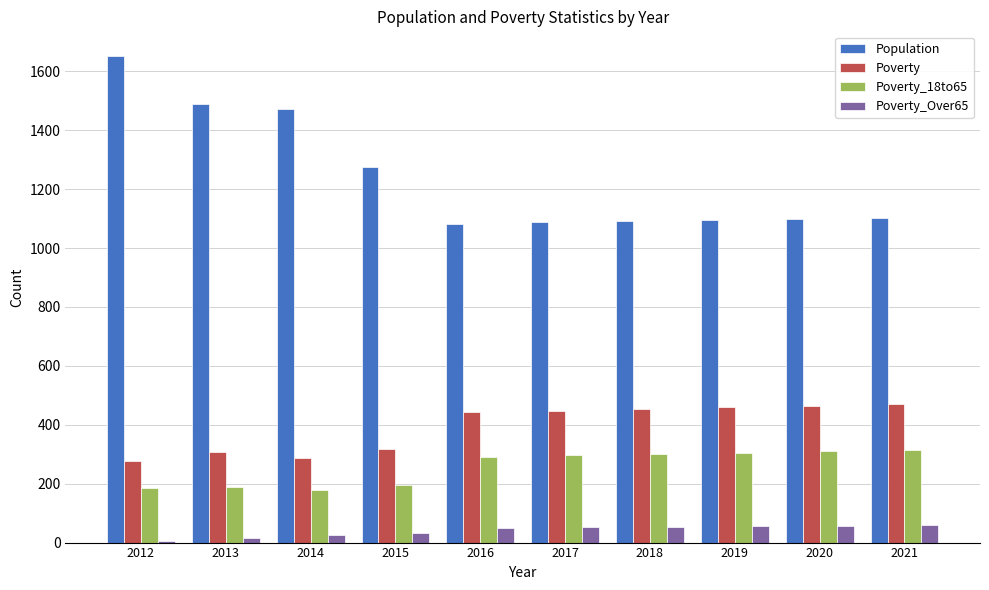

What is the sum of the Poverty values at 2021 and 2013?

779